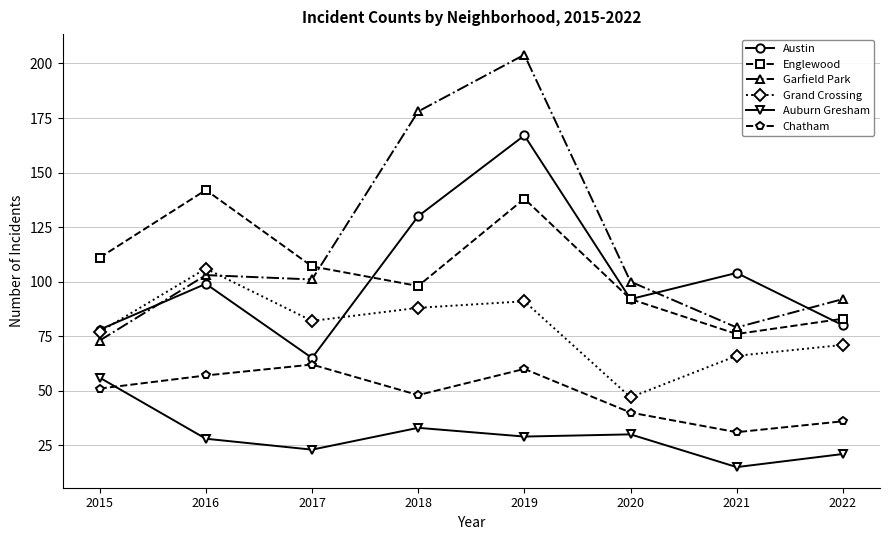

What is the spread (max minus min) of values at 2015?

60